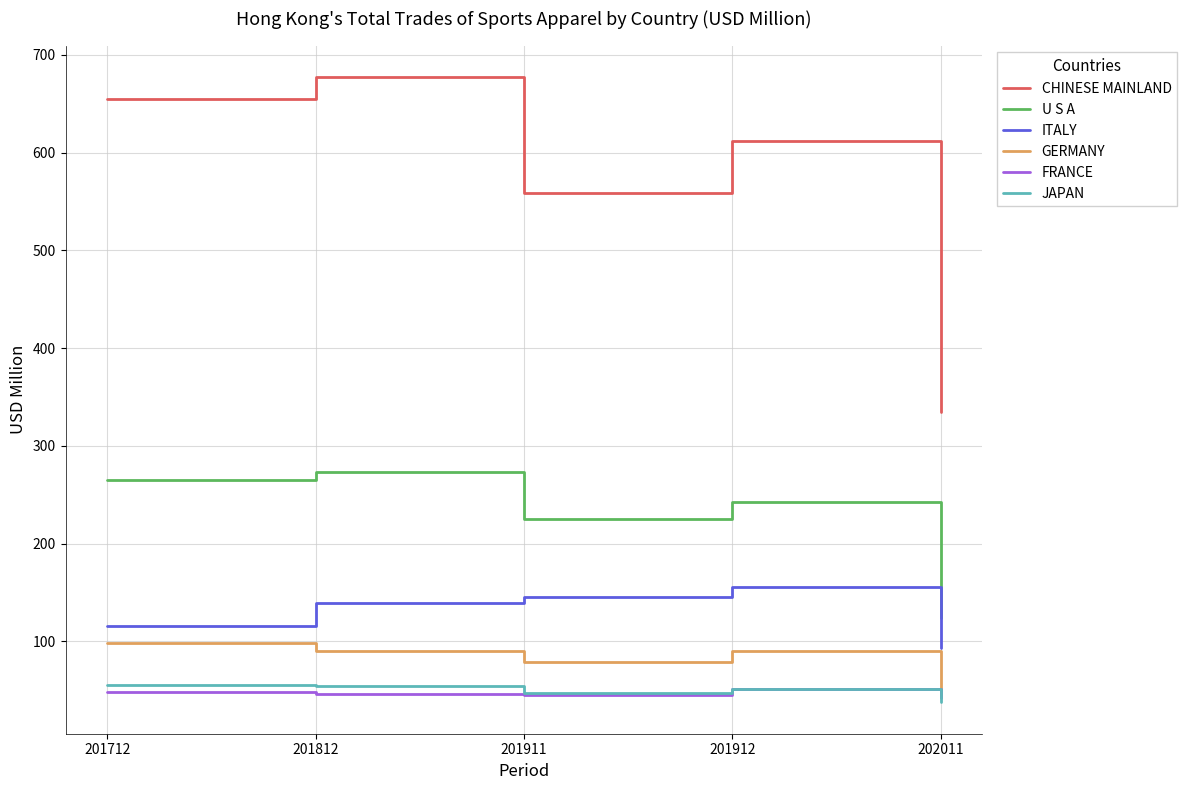

What is the maximum value for JAPAN?

55.5